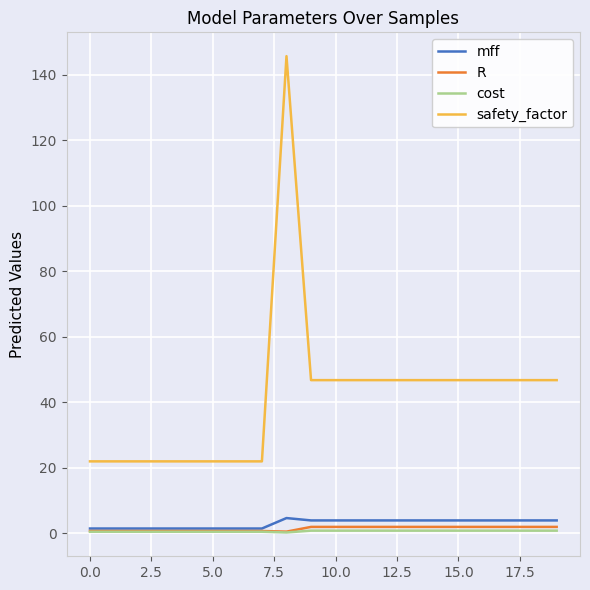

True or false: safety_factor and R intersect in this chart.

False